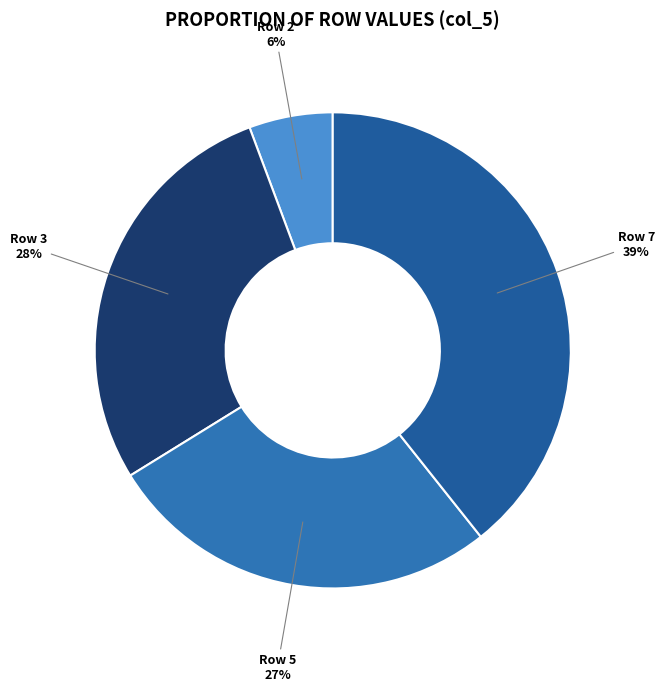

Which slice is the largest?

Row 7